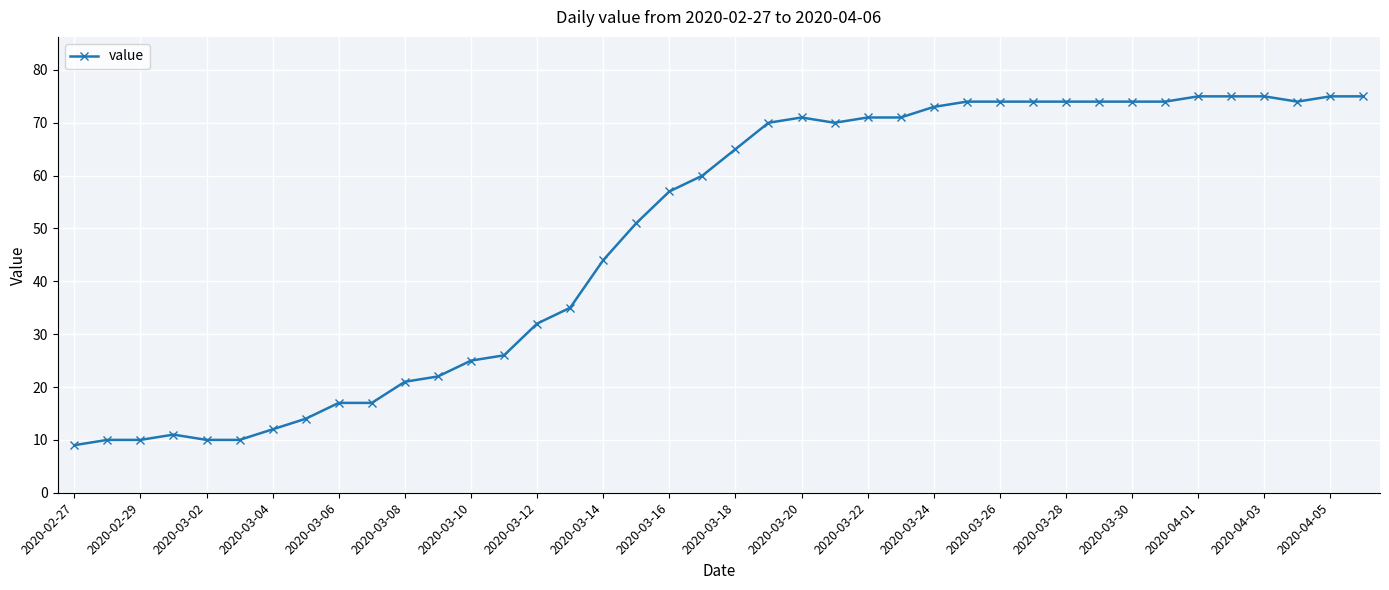

What is the sum of all values?

1951